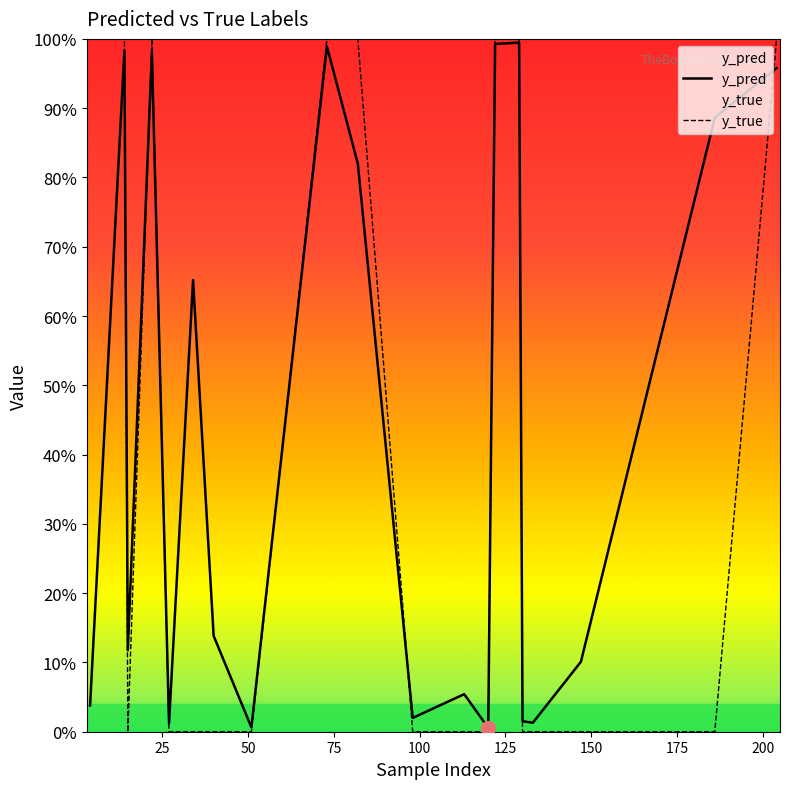

What is the sum of all y_true values?

8.0